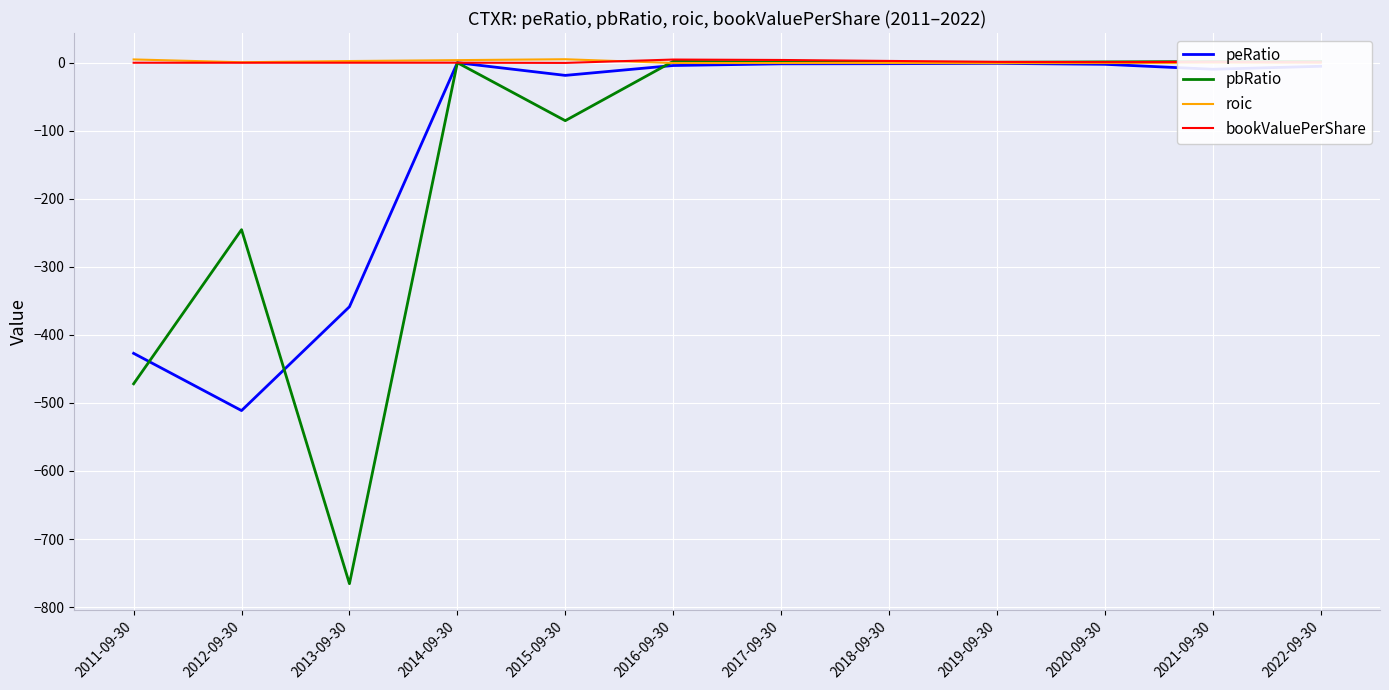

Which series has the widest spread of values?

pbRatio